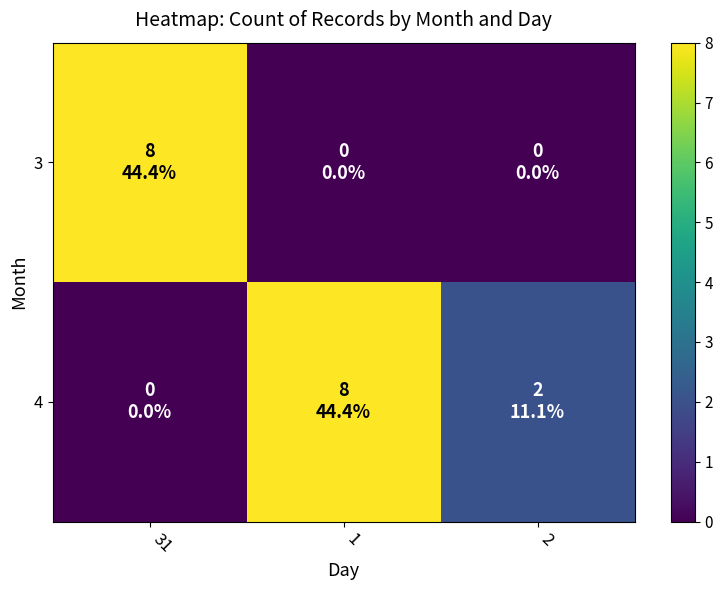

What is the total value across all series at 2?

2